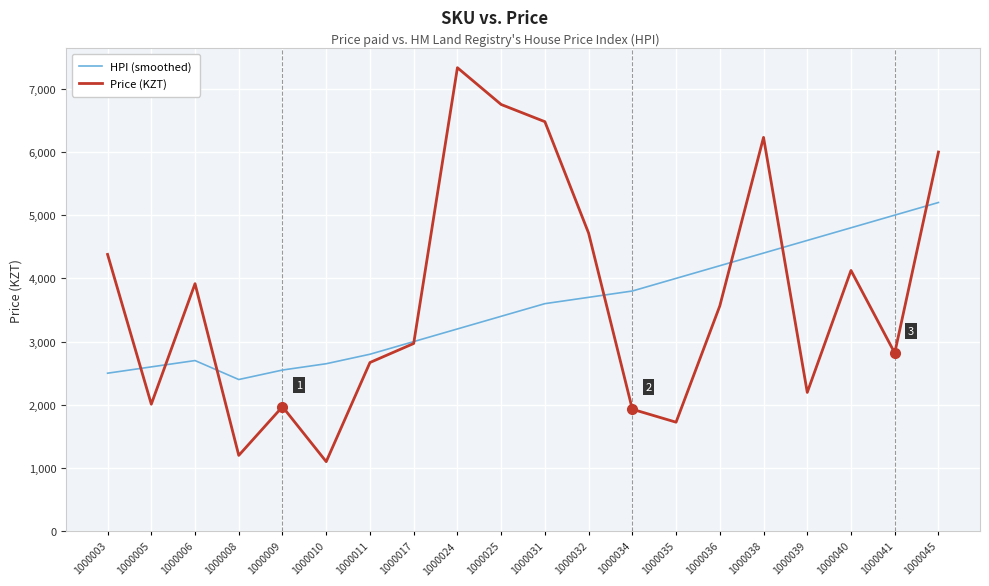

Which category has the lowest value in the HPI (smoothed) series?

1000008